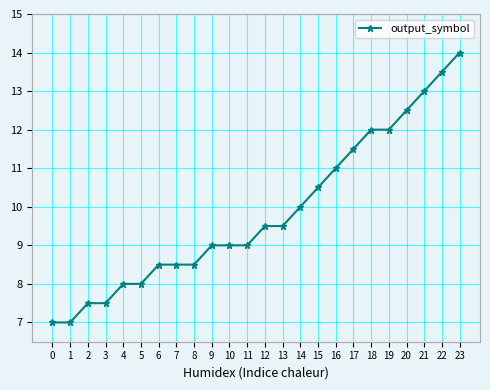

Approximately how many times larger is the value at 21 compared to 7?

1.5